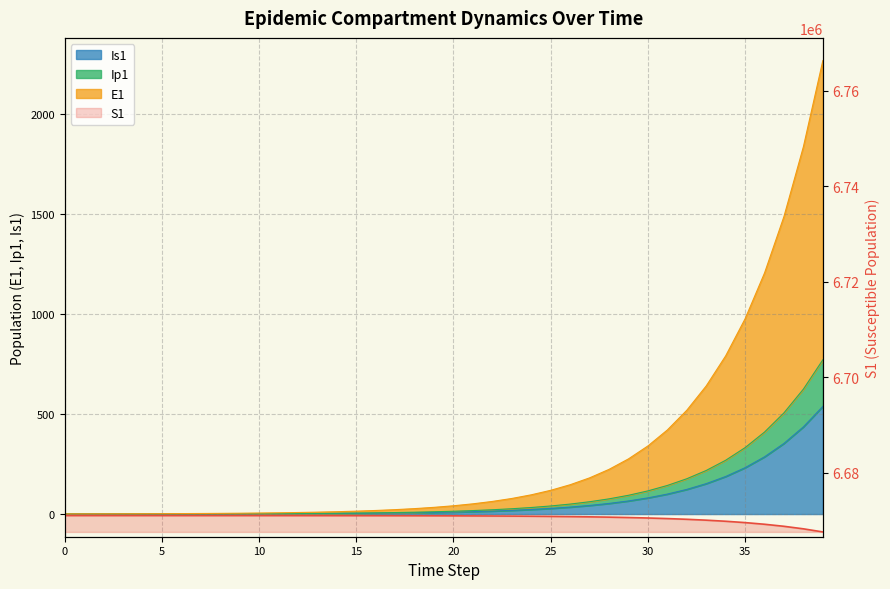

The chart shows a value of 11955747.0 at 30. True or false?

False